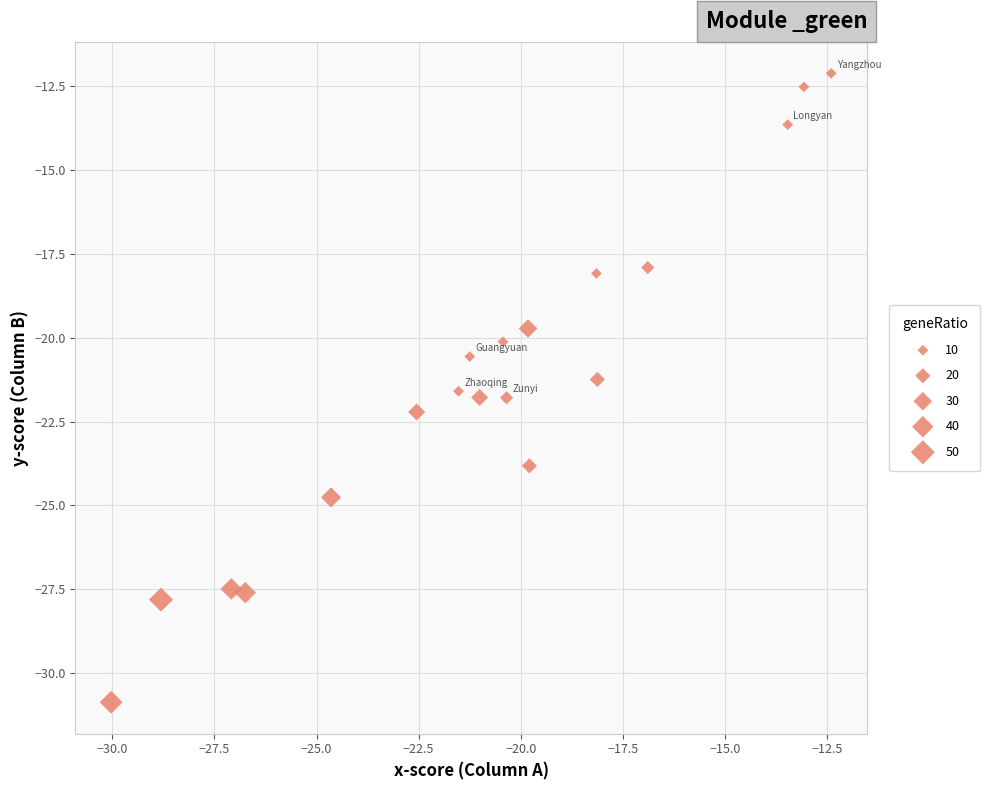

What is the range of Y values (max minus min)?

18.8